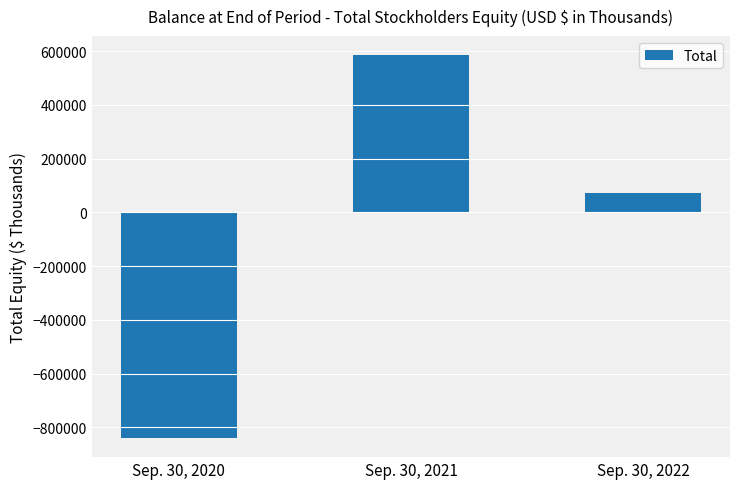

Does the chart contain any negative values?

Yes